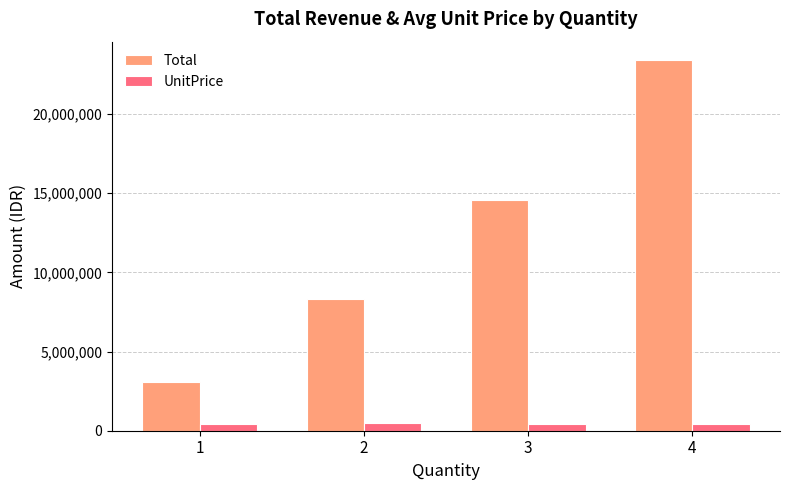

What is the sum of the Total values at 2 and 3?

22850000